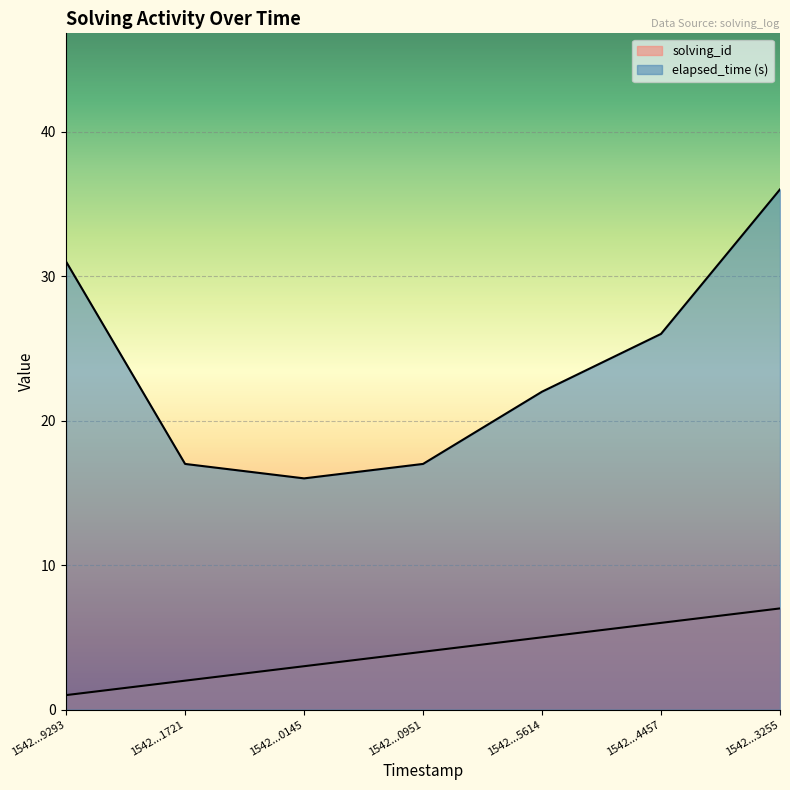

Which category has the lowest value in the solving_id series?

1542...9293